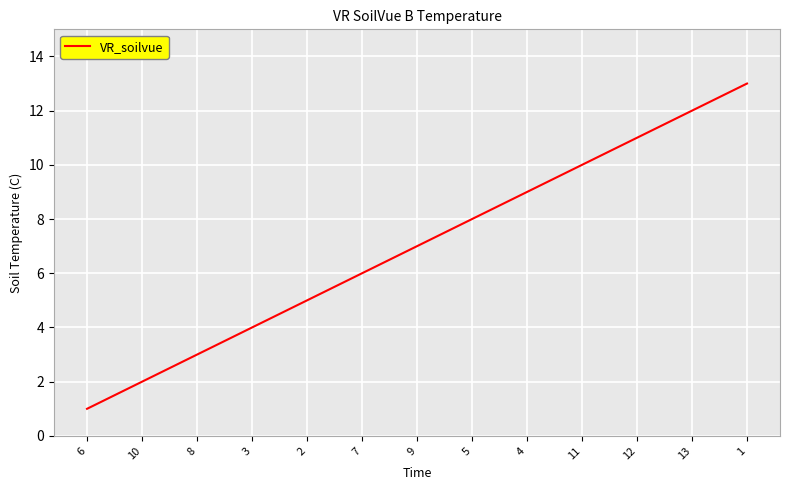

List the labels in order of value, smallest first.

6, 10, 8, 3, 2, 7, 9, 5, 4, 11, 12, 13, 1